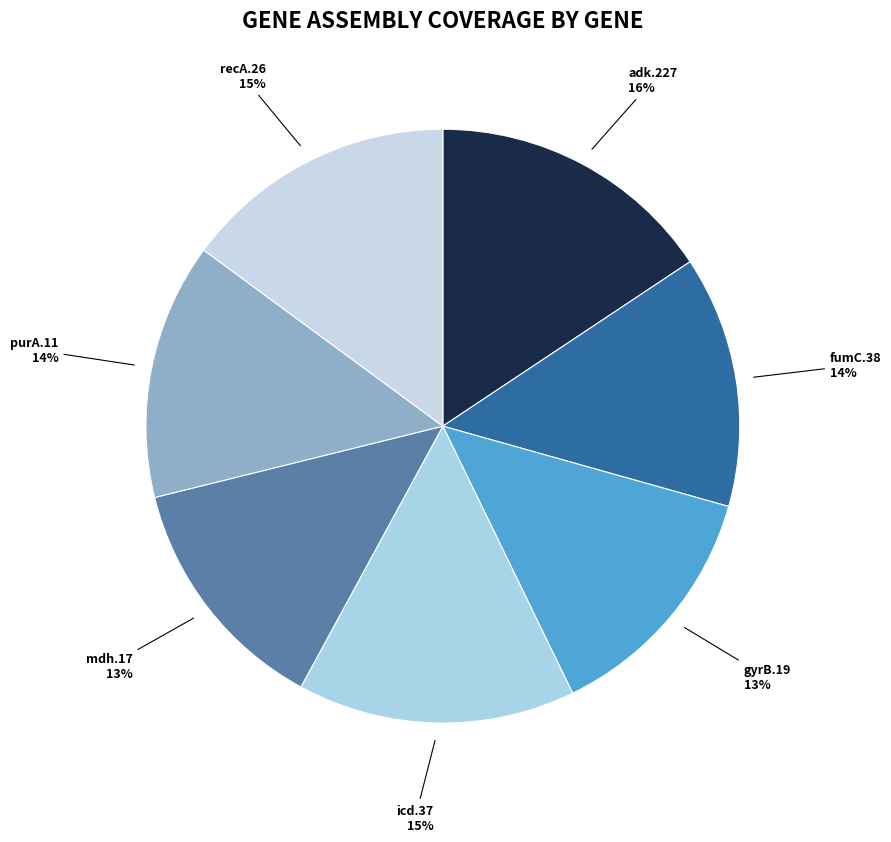

How many slices are in this pie chart?

7